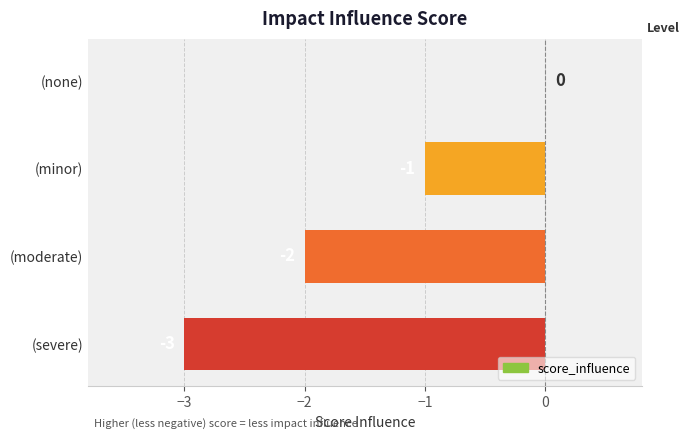

The chart shows a value of 0 at (none). True or false?

True